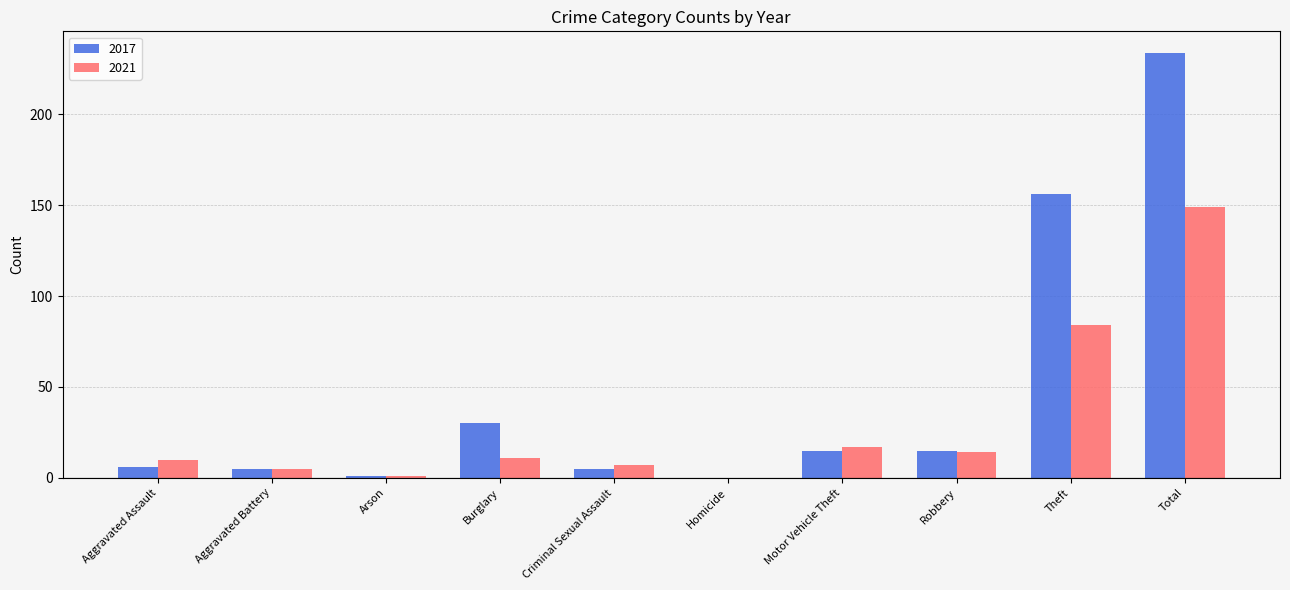

At which label does 2021 reach its peak?

Total